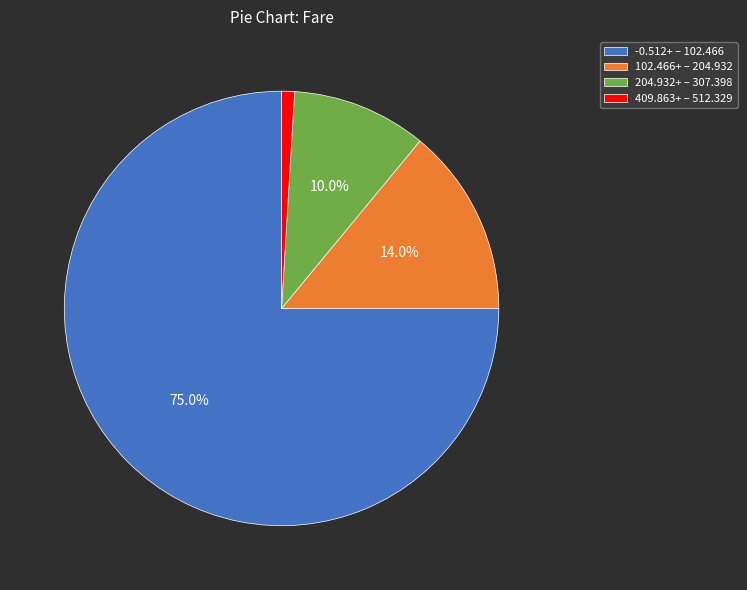

Which has a higher value, 102.466+ – 204.932 or 409.863+ – 512.329?

102.466+ – 204.932